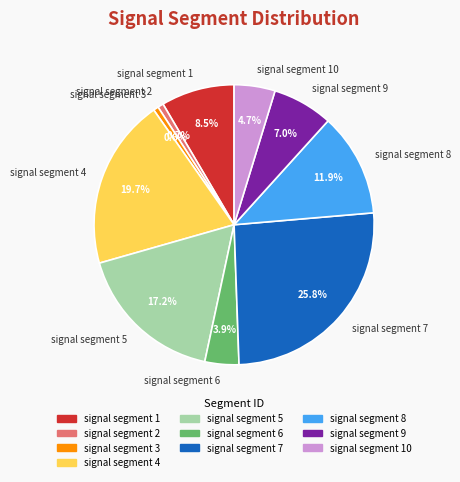

The signal segment 3 slice represents 13% of the pie. True or false?

False